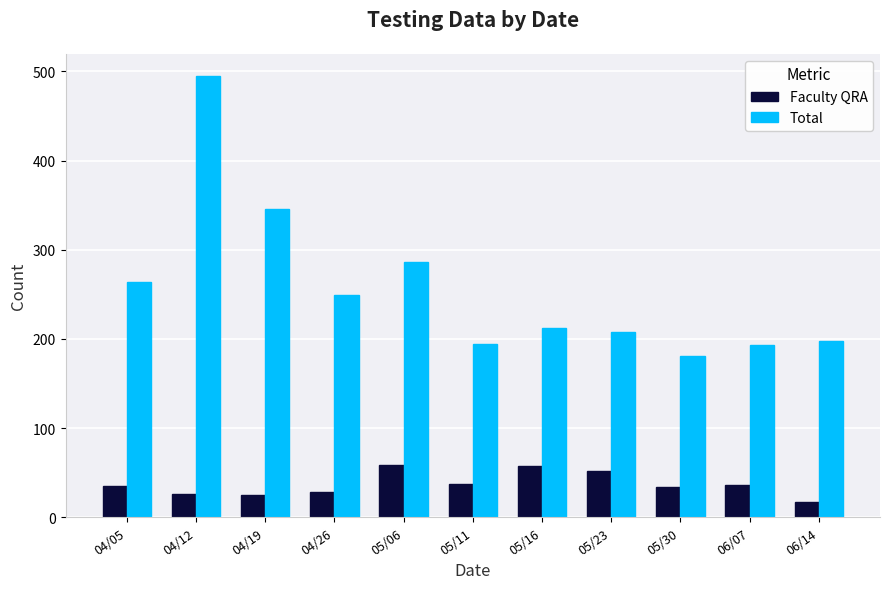

What is the sum of all Total values?

2826